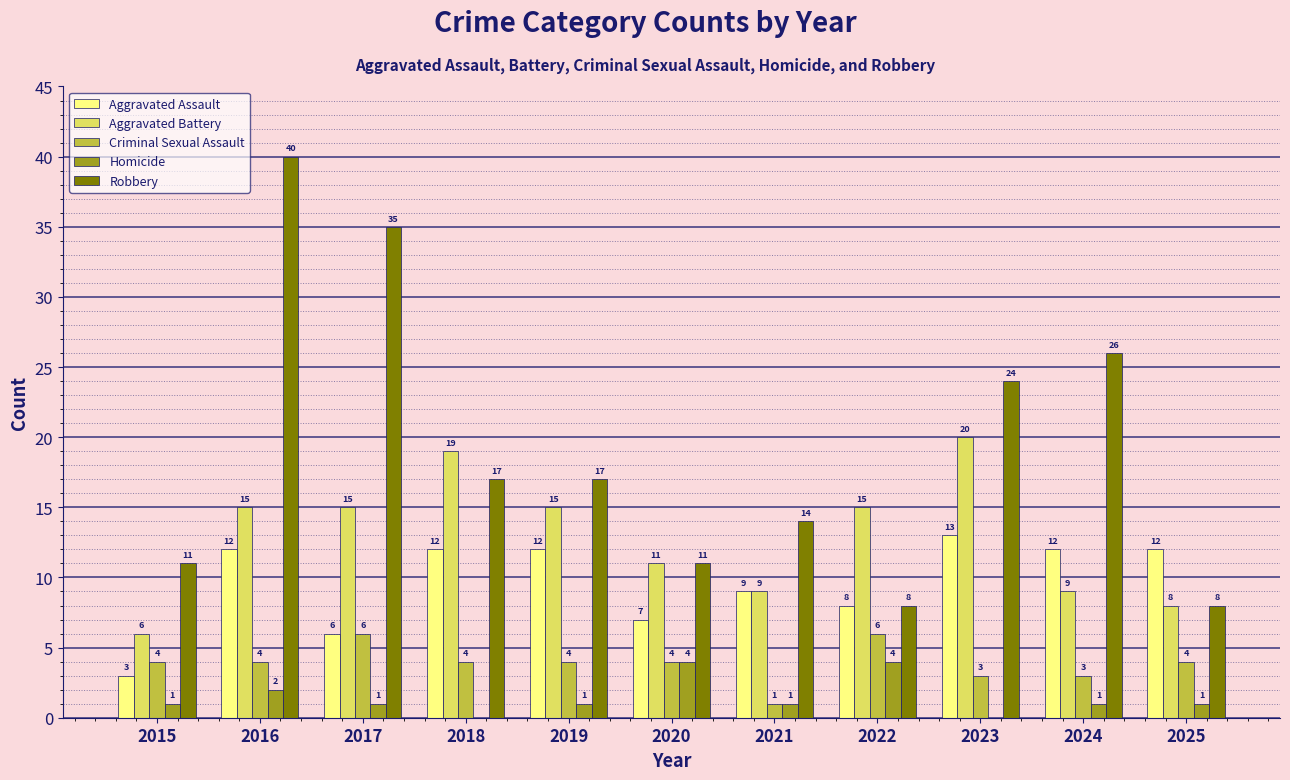

Reading left to right, extract all data points from this chart.

Aggravated Assault: 3	12	6	12	12	7	9	8	13	12	12
Aggravated Battery: 6	15	15	19	15	11	9	15	20	9	8
Criminal Sexual Assault: 4	4	6	4	4	4	1	6	3	3	4
Homicide: 1	2	1	0	1	4	1	4	0	1	1
Robbery: 11	40	35	17	17	11	14	8	24	26	8